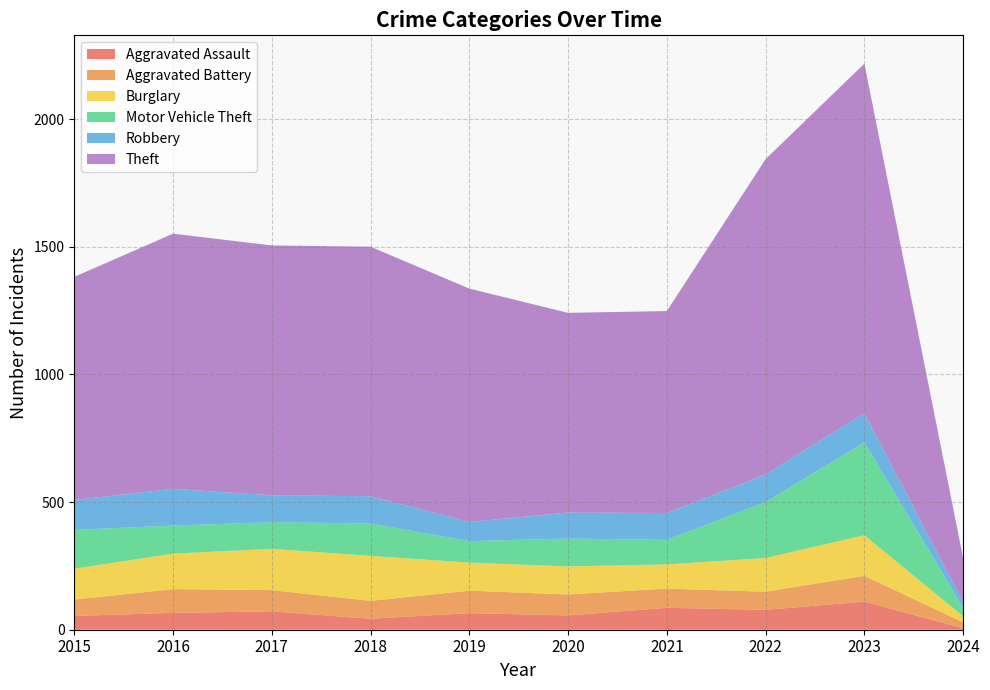

Reading left to right, extract all data points from this chart.

Aggravated Assault: 54	66	72	43	65	56	86	78	110	6
Aggravated Battery: 64	93	83	70	88	82	75	71	101	23
Burglary: 121	139	162	176	110	110	95	132	159	24
Motor Vehicle Theft: 152	110	104	127	84	109	96	219	364	34
Robbery: 117	144	105	107	75	102	105	108	114	21
Theft: 874	999	979	977	914	782	791	1235	1369	173